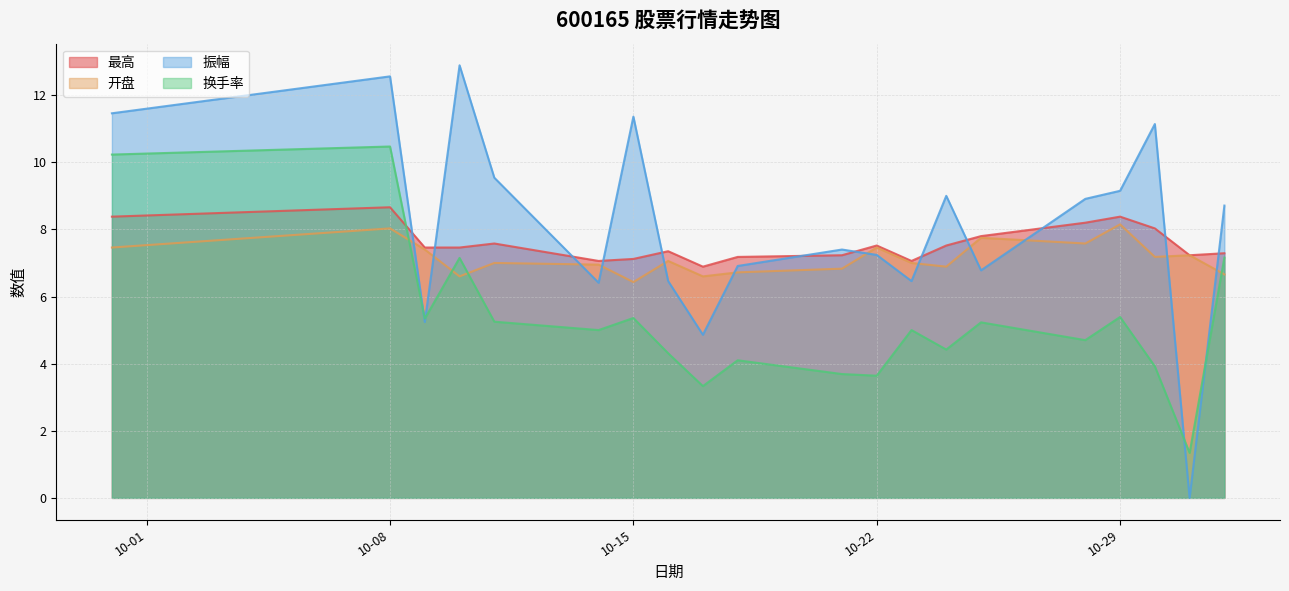

What is the label of the 4th point from the left?

2024-10-10